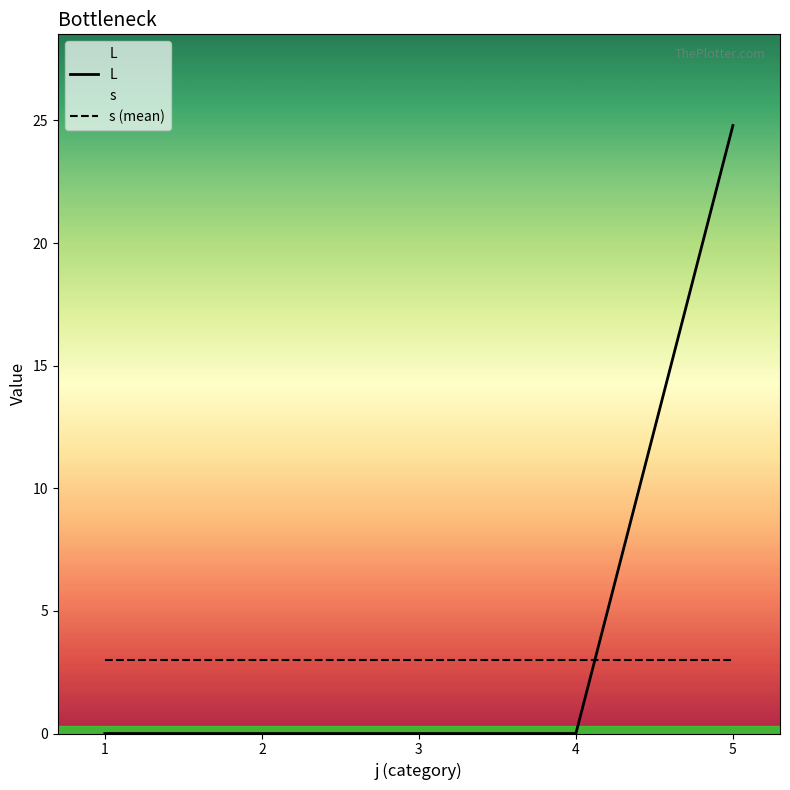

Reading left to right, list all the values displayed in this chart.

L: 0.0	0.0	0.0	0.0	24.8
s (mean): 3.0	3.0	3.0	3.0	3.0